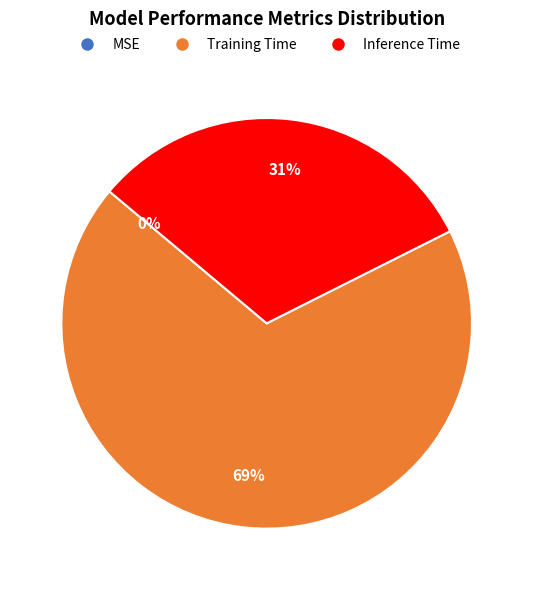

Which category accounts for the majority?

Training Time